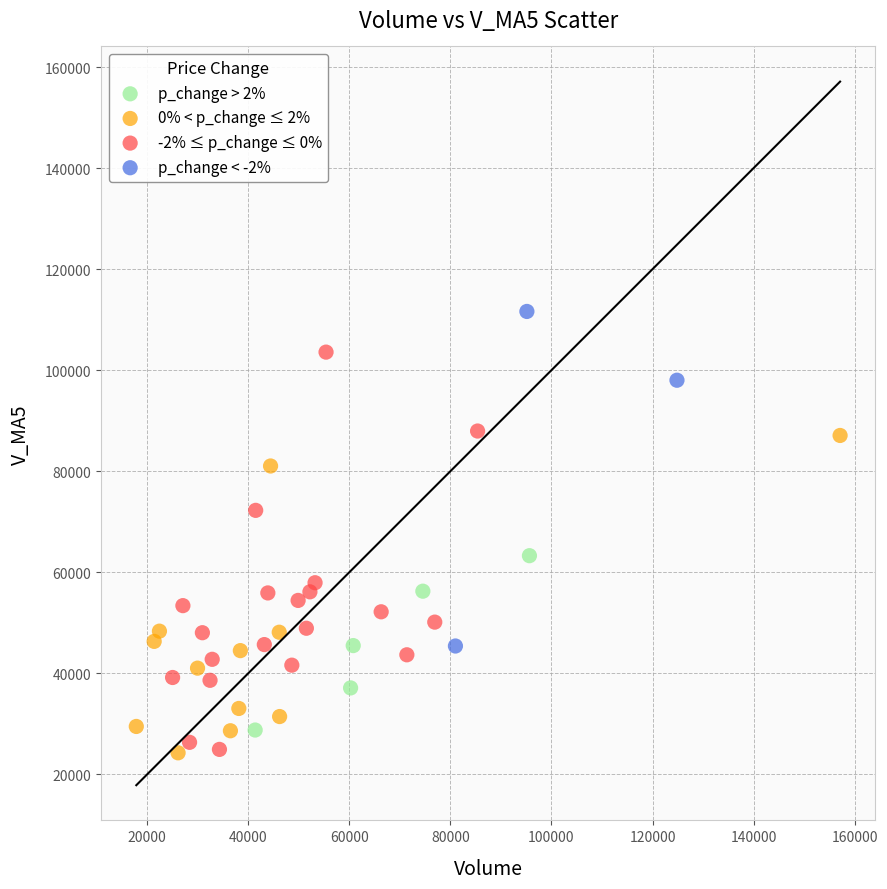

Which series has the widest spread of Y values?

-2% ≤ p_change ≤ 0%